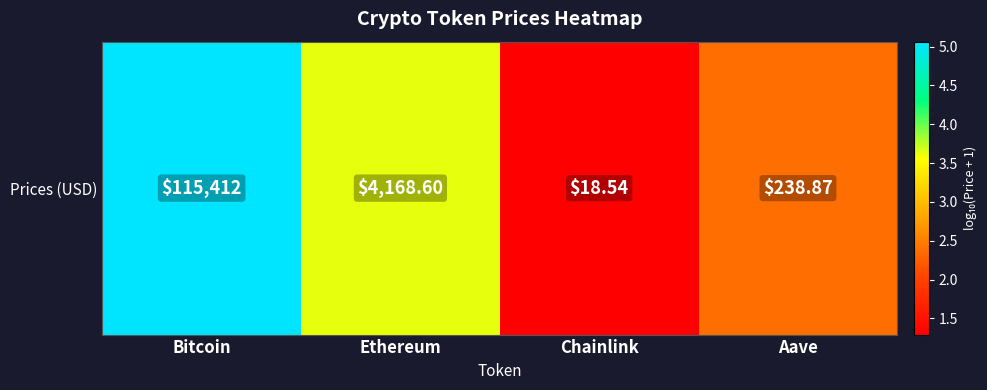

Which category has the highest value across all series?

Bitcoin